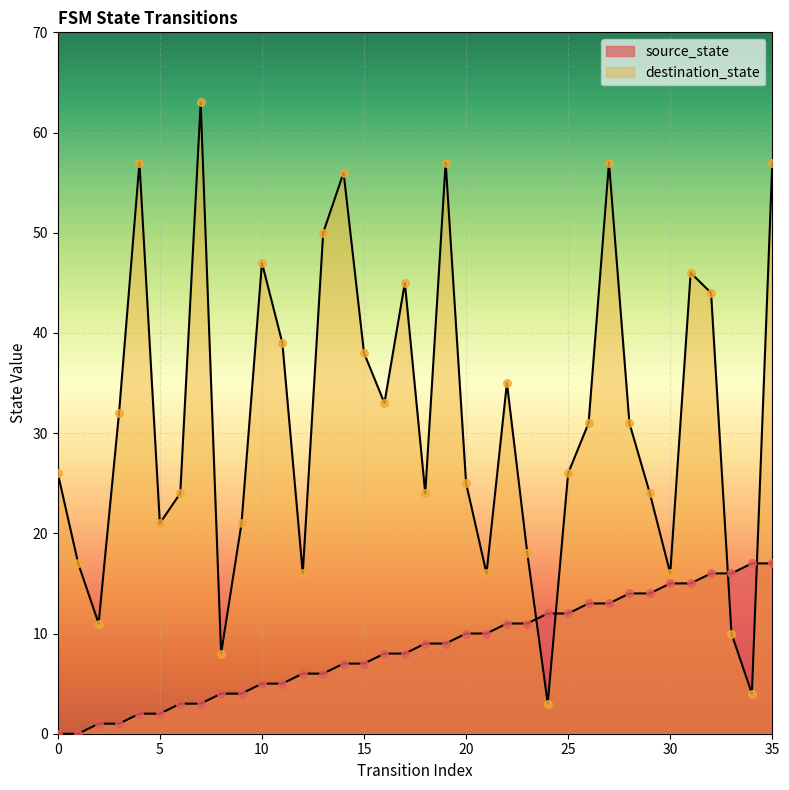

Which series contains the lowest Y value?

source_state